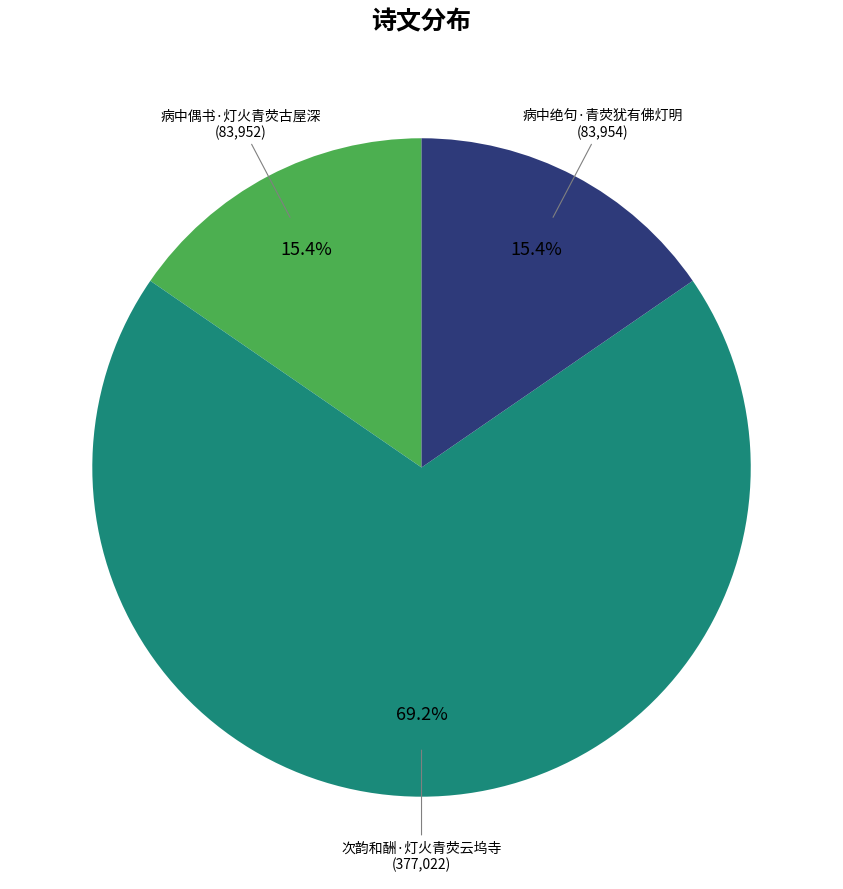

What portion of the pie excludes 次韵和酬·灯火青荧云坞寺?

30.8%